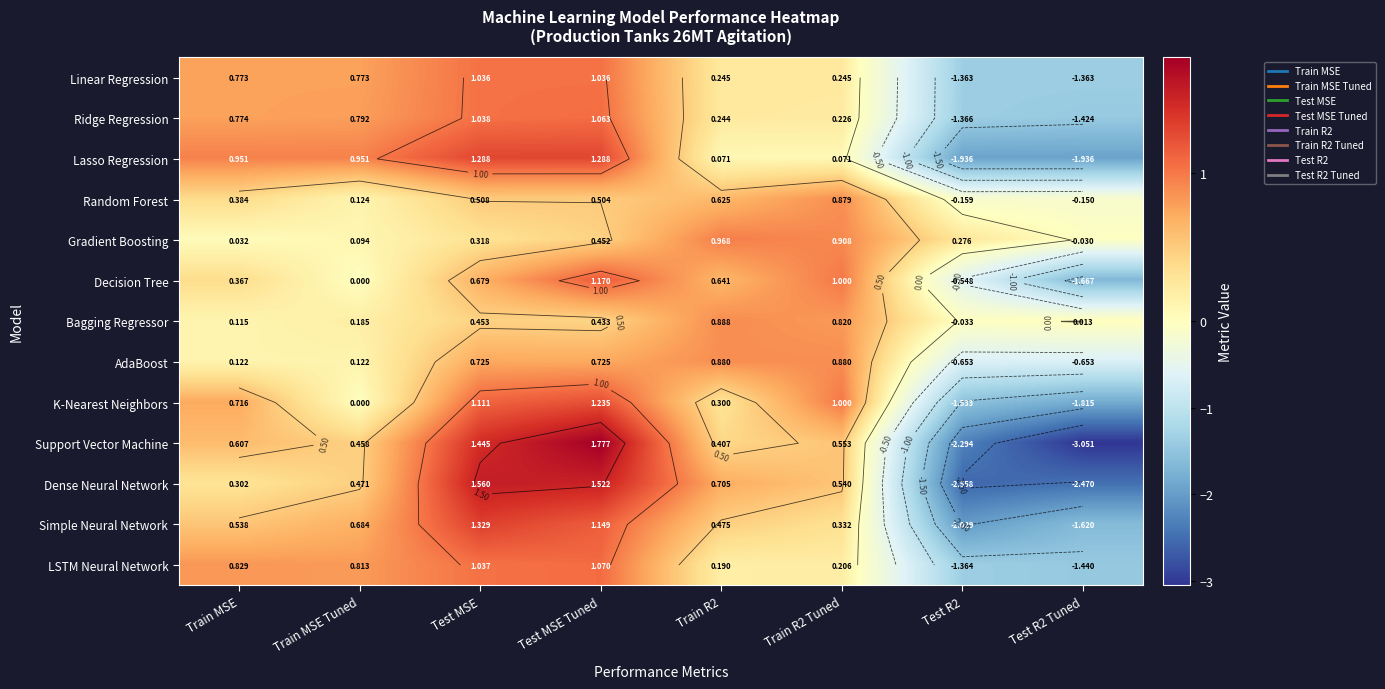

What is the maximum value for Simple Neural Network?

1.3